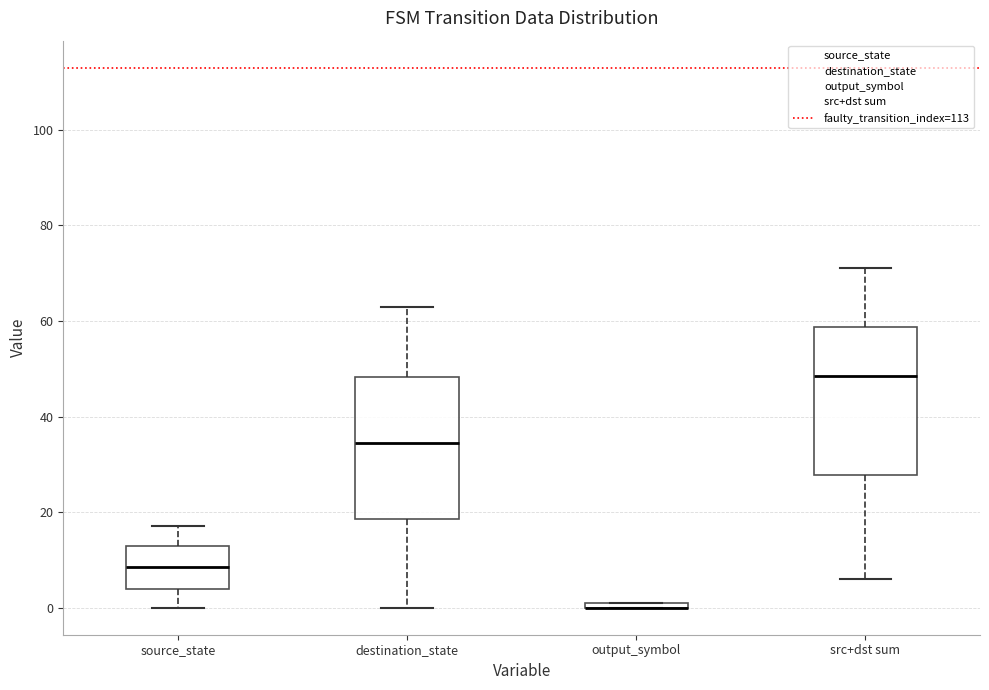

Where is the upper edge of the box for output_symbol on the y-axis? The values are not printed on the chart, so give them approximately, as read against the axis.

2